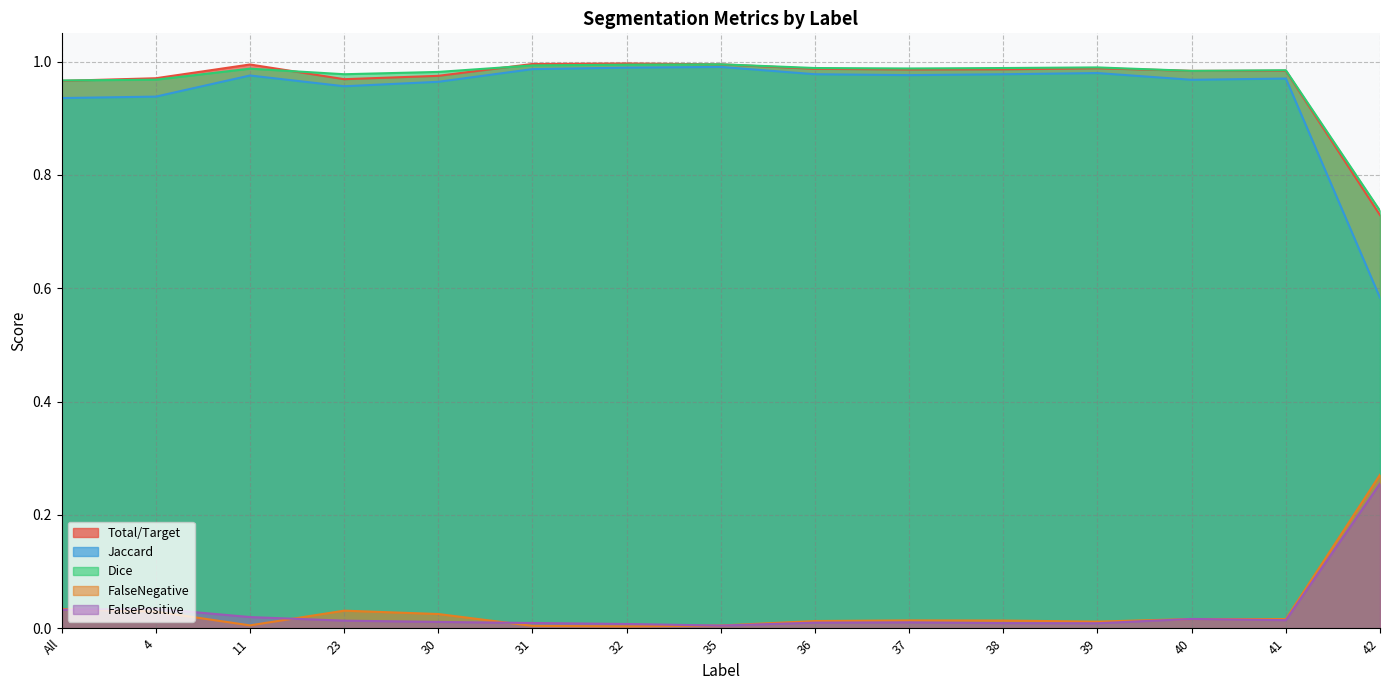

The Jaccard series shows 0.3 at 35. True or false?

False